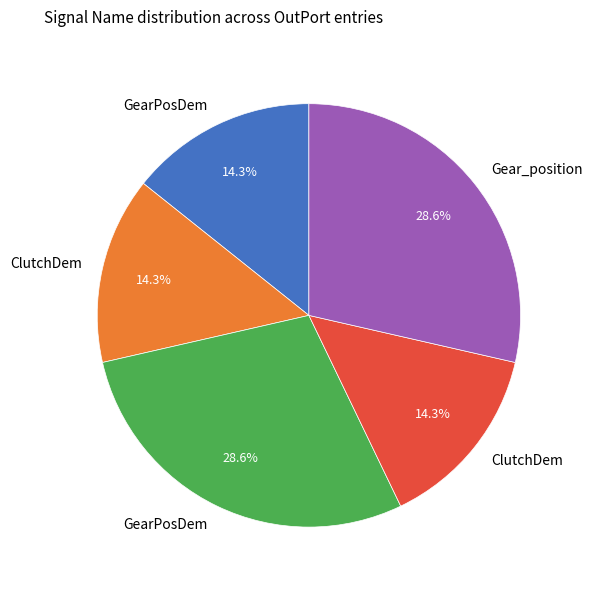

Does any single category account for the majority?

No